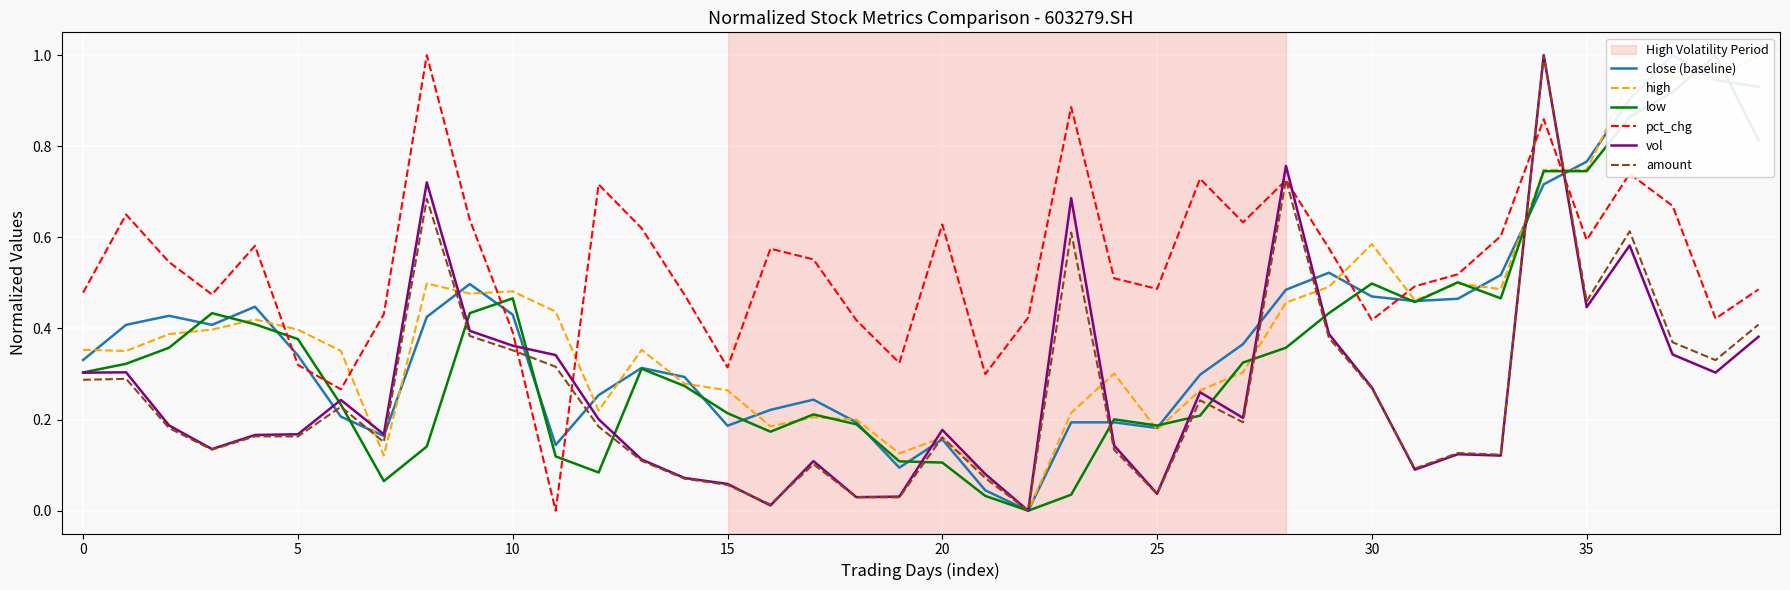

Is the value of pct_chg at 30 greater than the value of amount at 15?

Yes